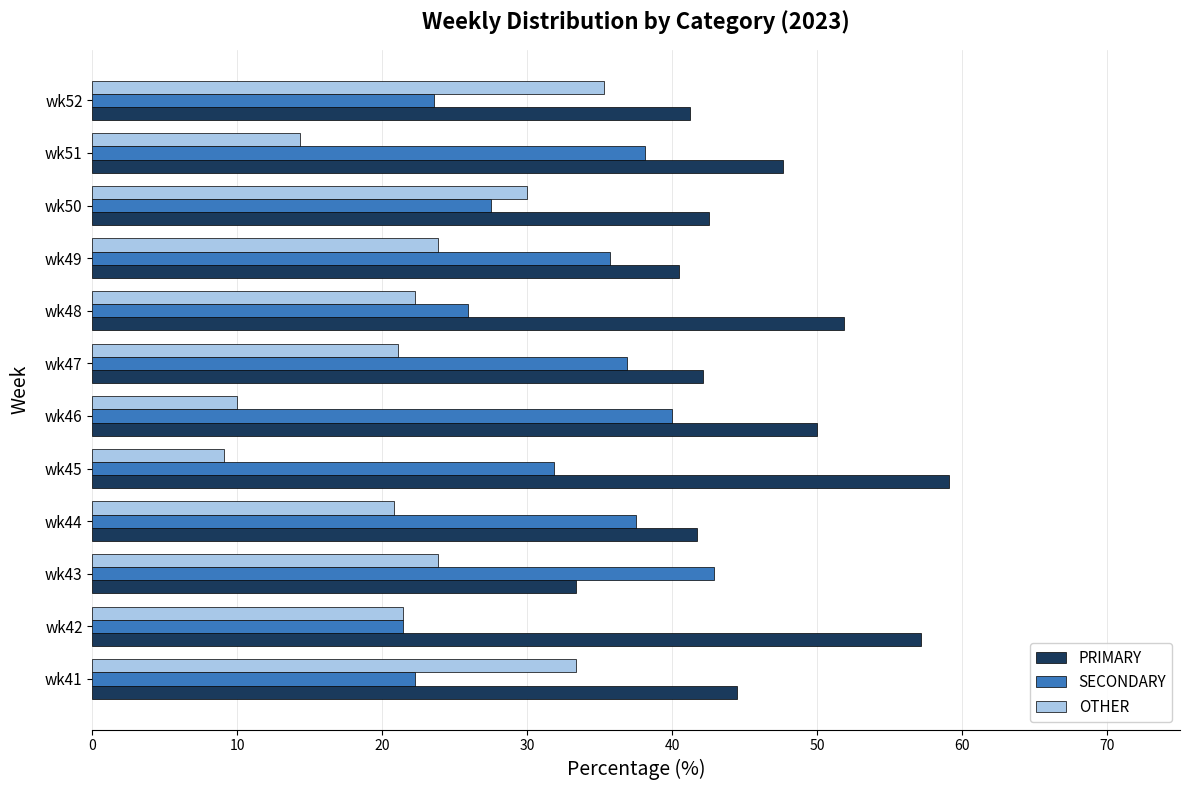

At how many categories does at least one series exceed 31?

12